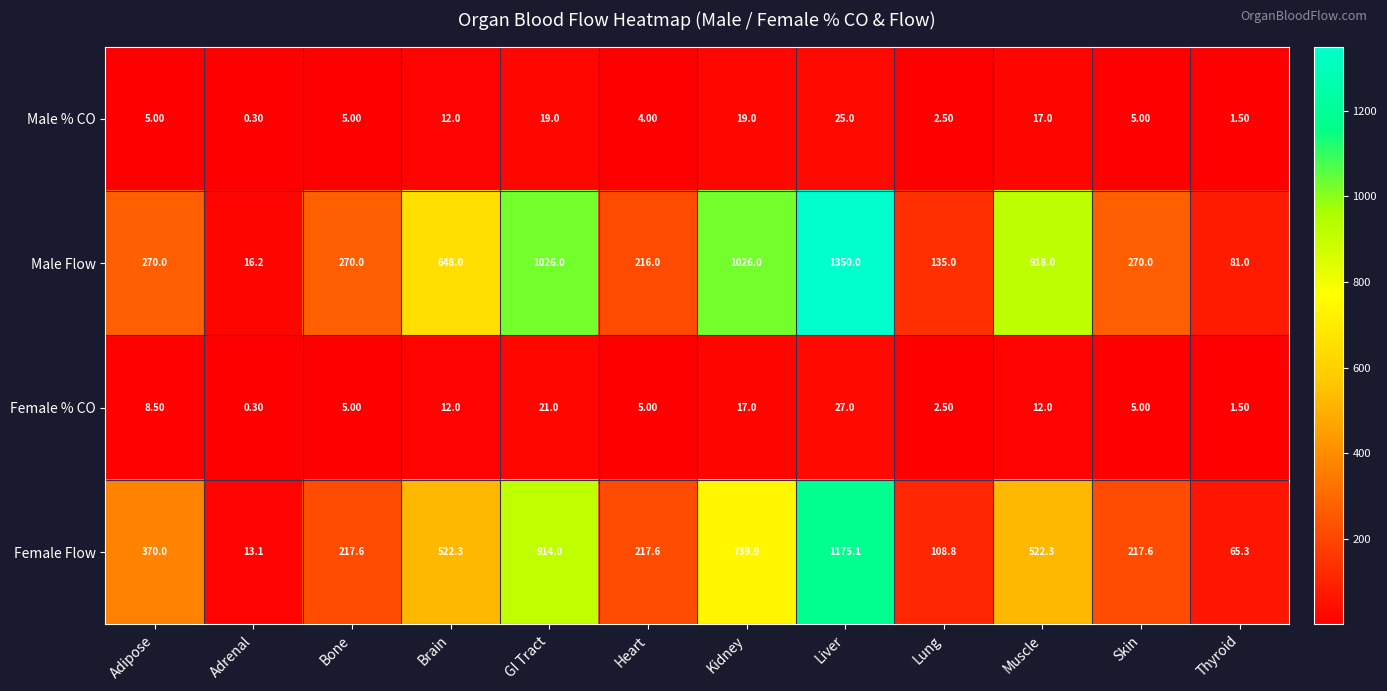

At which category does the chart reach its peak across all series?

Liver